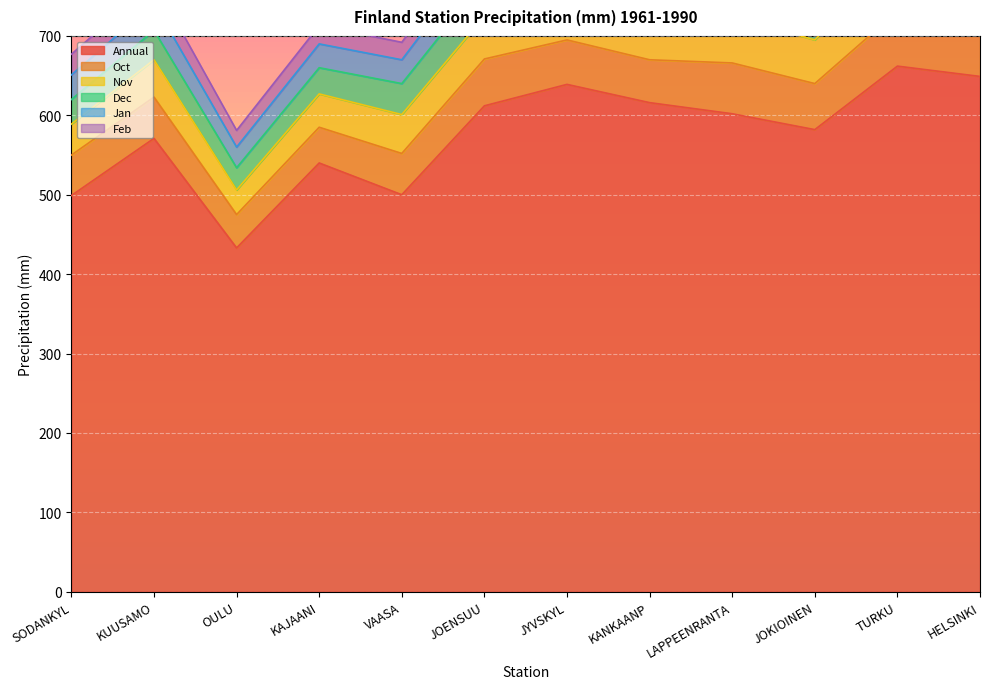

What is the label of the 2nd point from the right?

TURKU